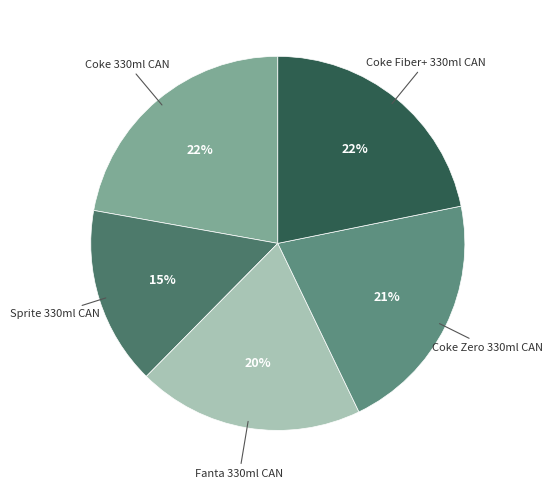

How many segments does this pie chart have?

5